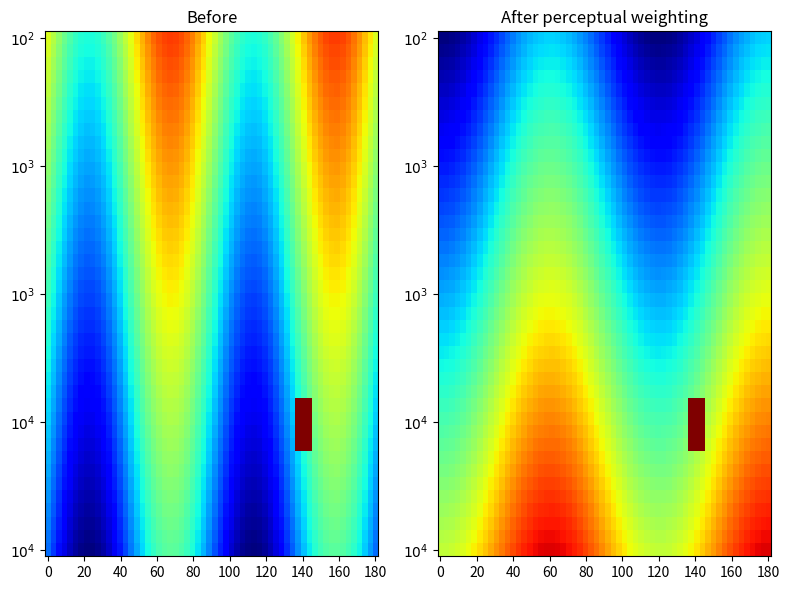

At which category is the sum across all series the highest?

15